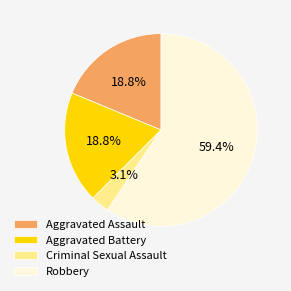

How many slices are in this pie chart?

4